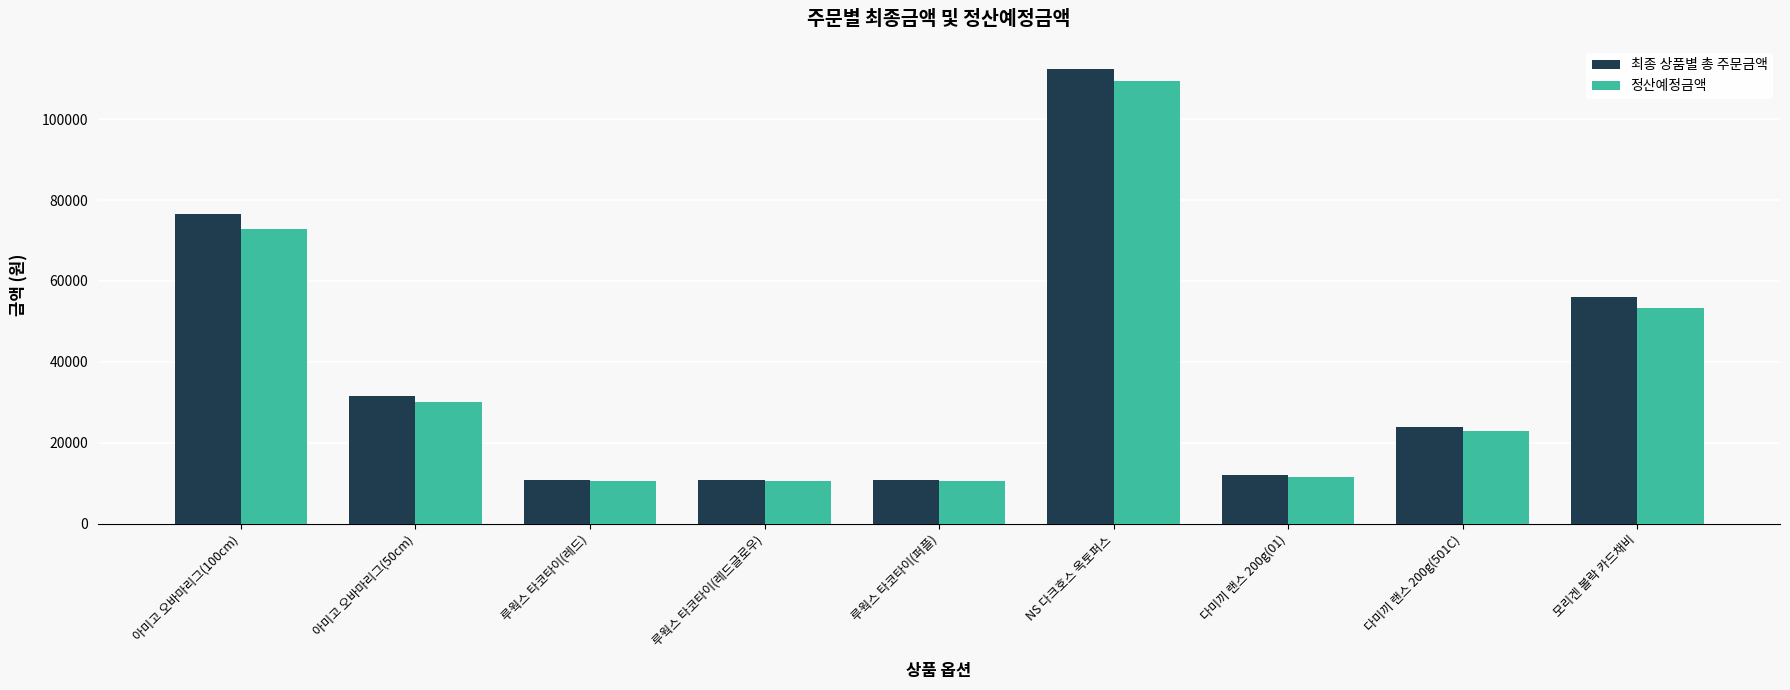

How many data points in 최종 상품별 총 주문금액 are less than 24000?

4